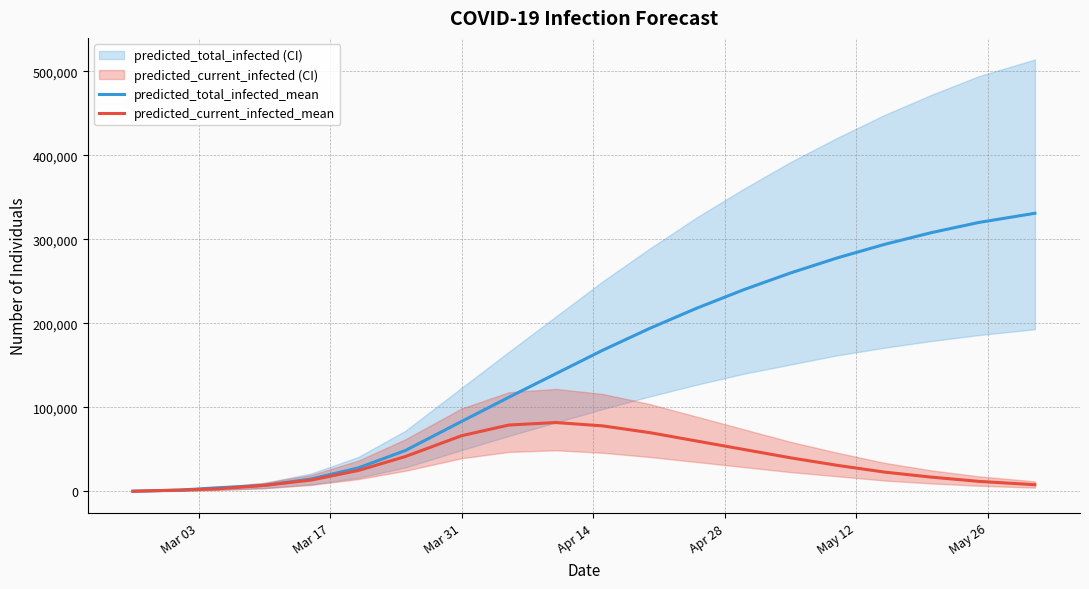

What is the sum of all predicted_current_infected_mean values?

708550